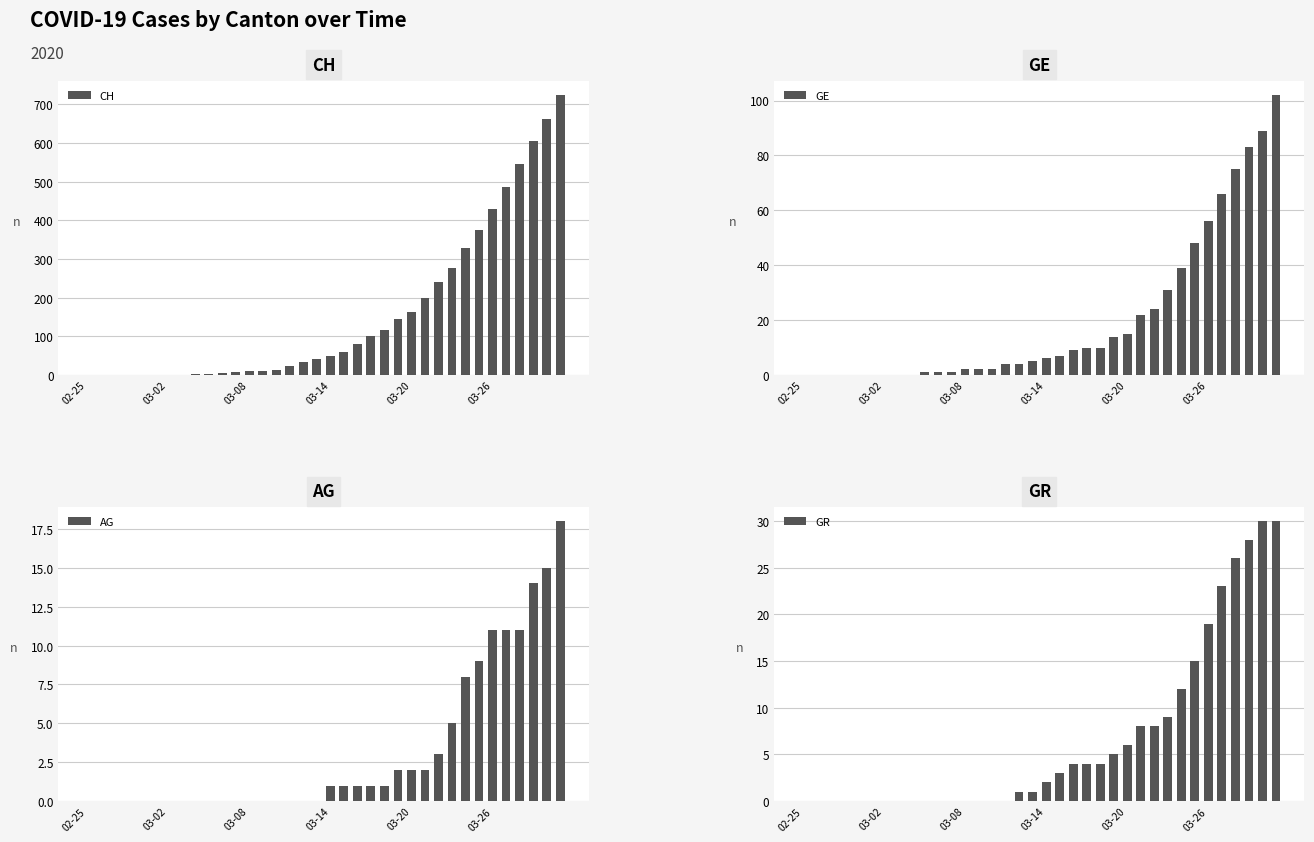

What is the label of the 29th bar from the right?

7